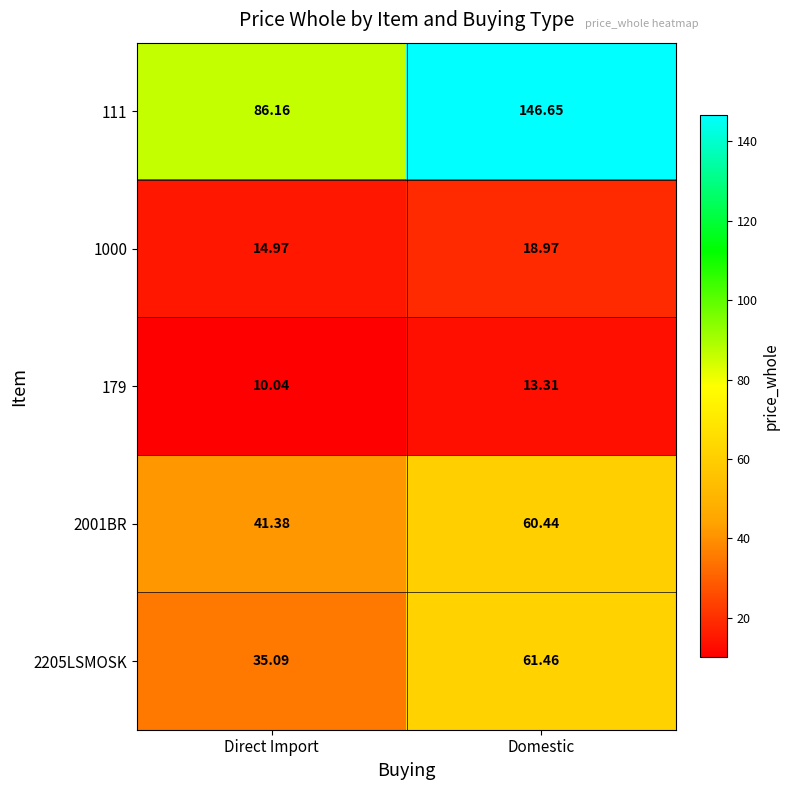

Where is 1000 nearest to the value 16?

Direct Import